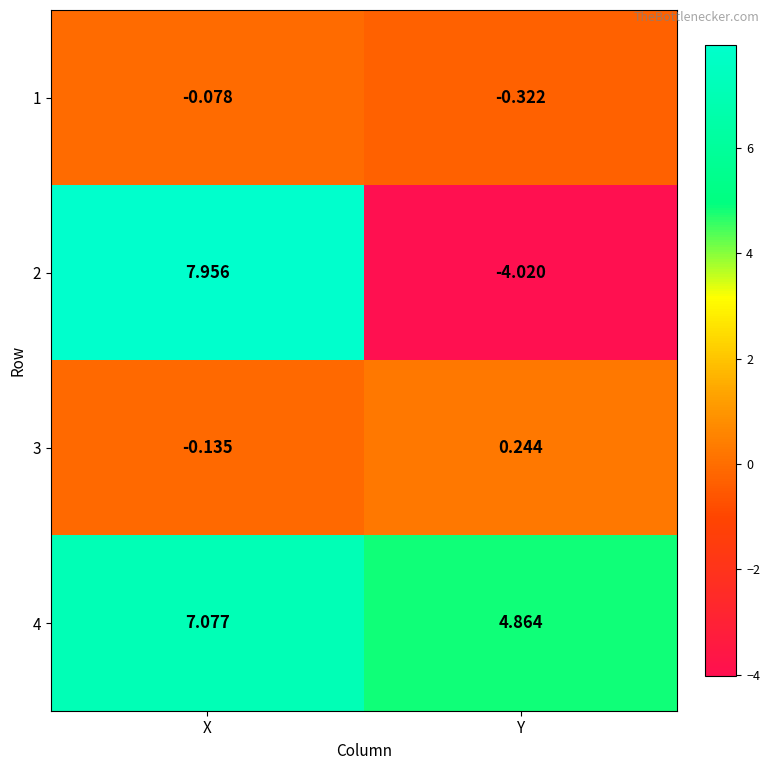

Which category has the highest value in the 2 series?

X